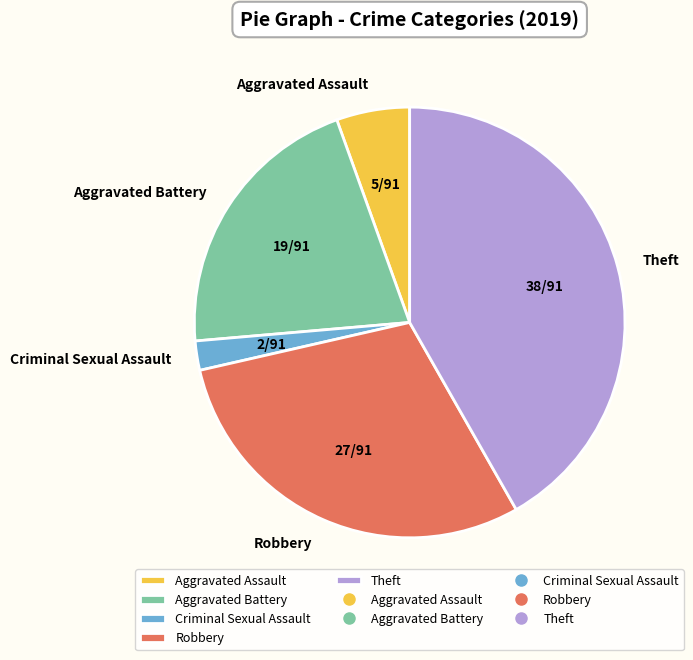

How many segments does this pie chart have?

5